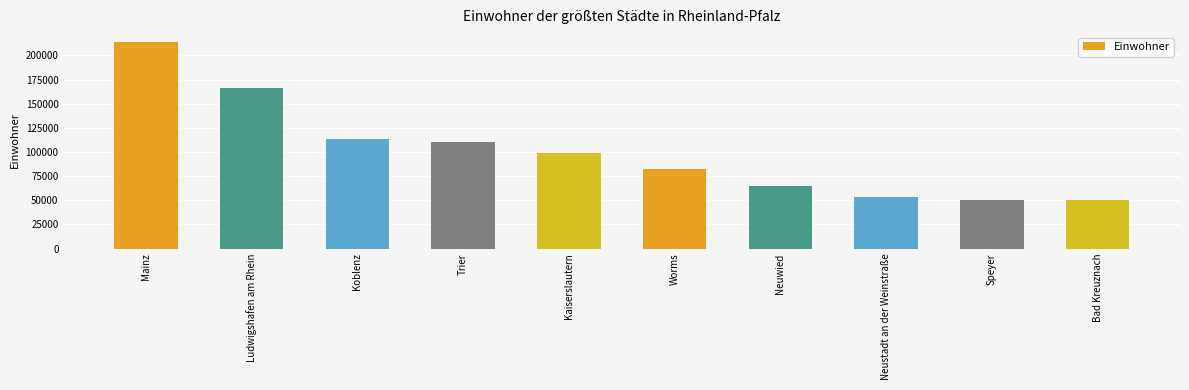

What is the difference between the maximum and second lowest values?

162977